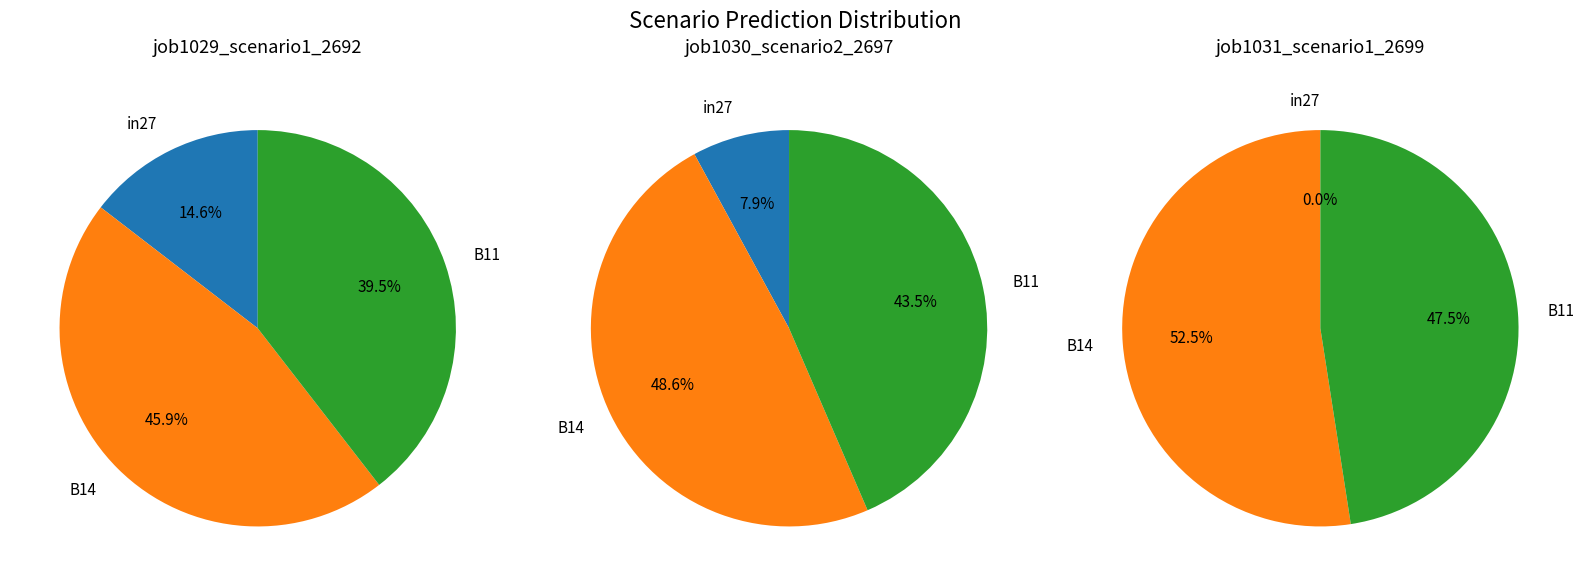

What percentage do B14 and B11 together represent?

85.4%